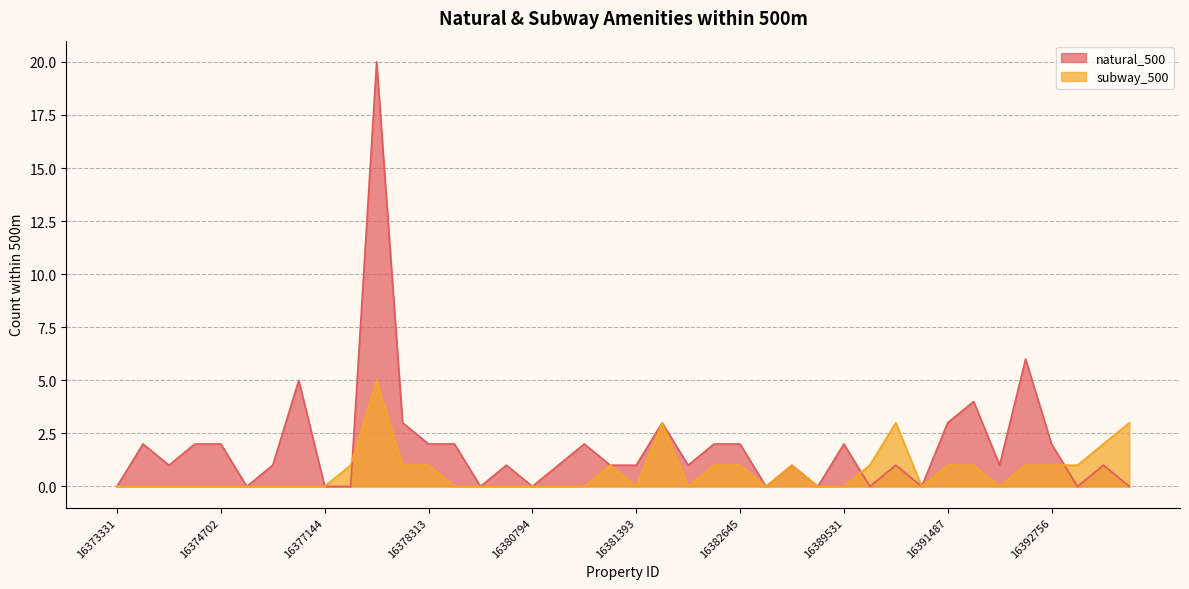

At which category does natural_500 reach its first local peak?

16373546